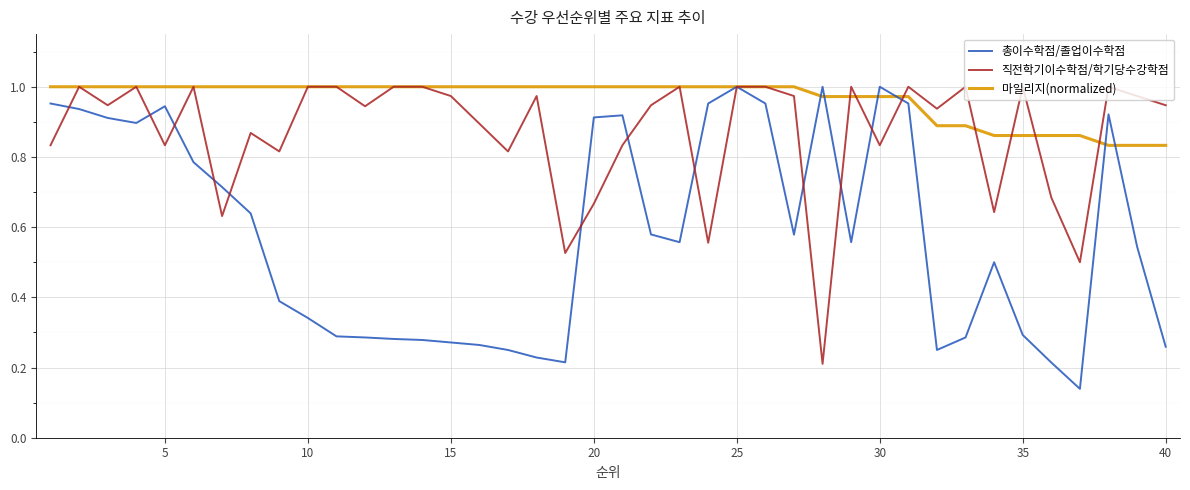

Which series has the largest total across all categories?

마일리지(normalized)